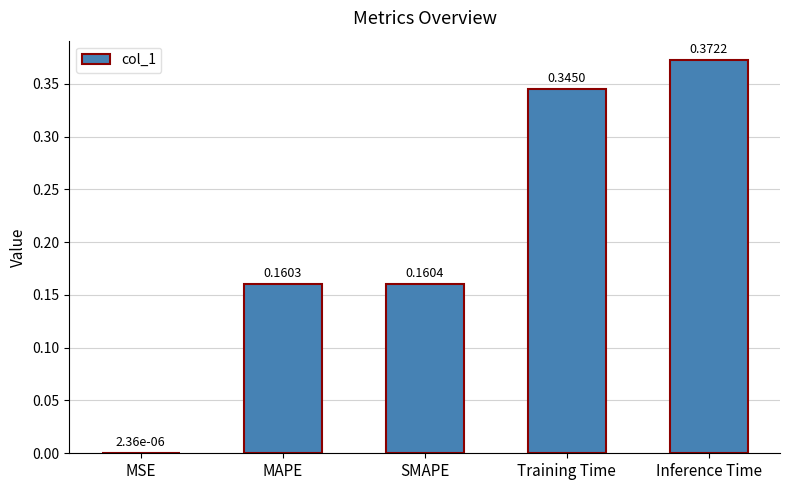

At which label is the value closest to 0?

MSE